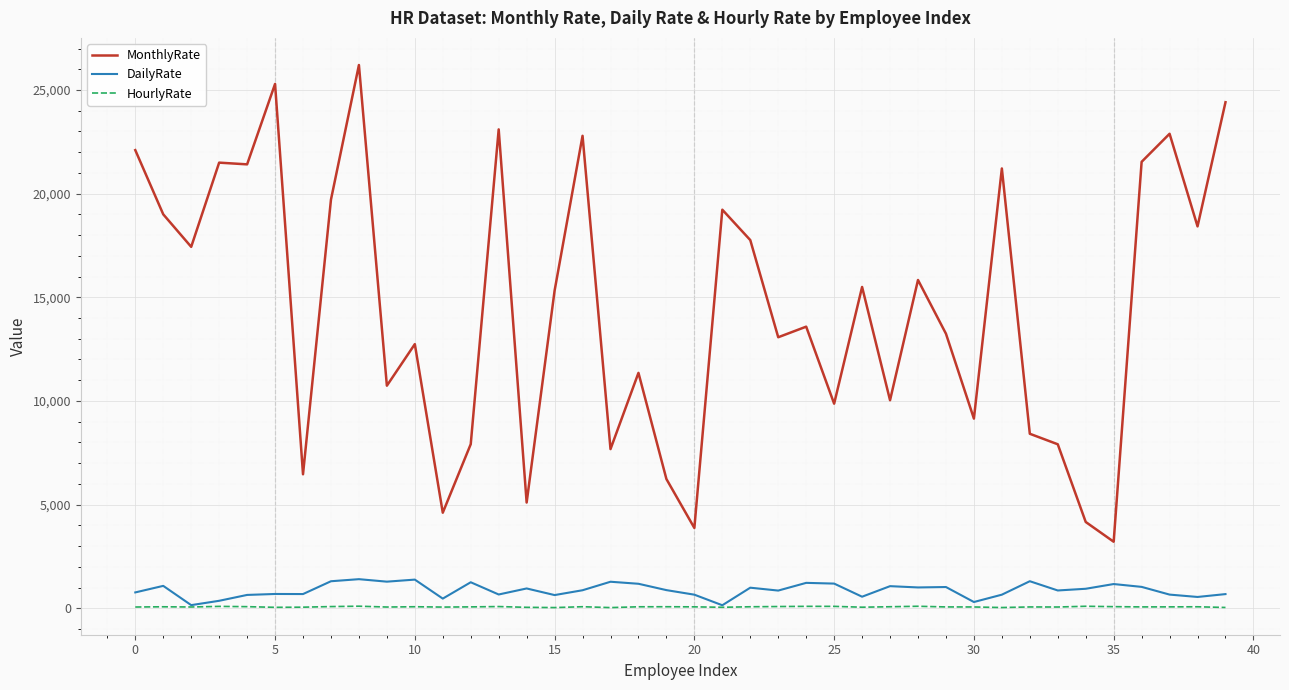

Rank the series by their maximum value, from highest to lowest.

MonthlyRate, DailyRate, HourlyRate